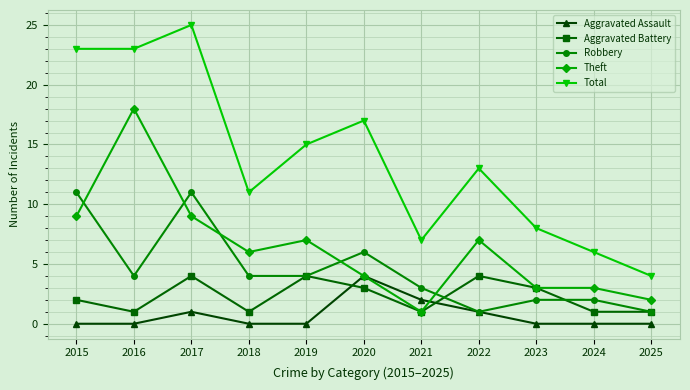

Reading right to left, transcribe all the data shown in this chart.

Aggravated Assault: 2025=0	2024=0	2023=0	2022=1	2021=2	2020=4	2019=0	2018=0	2017=1	2016=0	2015=0
Aggravated Battery: 2025=1	2024=1	2023=3	2022=4	2021=1	2020=3	2019=4	2018=1	2017=4	2016=1	2015=2
Robbery: 2025=1	2024=2	2023=2	2022=1	2021=3	2020=6	2019=4	2018=4	2017=11	2016=4	2015=11
Theft: 2025=2	2024=3	2023=3	2022=7	2021=1	2020=4	2019=7	2018=6	2017=9	2016=18	2015=9
Total: 2025=4	2024=6	2023=8	2022=13	2021=7	2020=17	2019=15	2018=11	2017=25	2016=23	2015=23